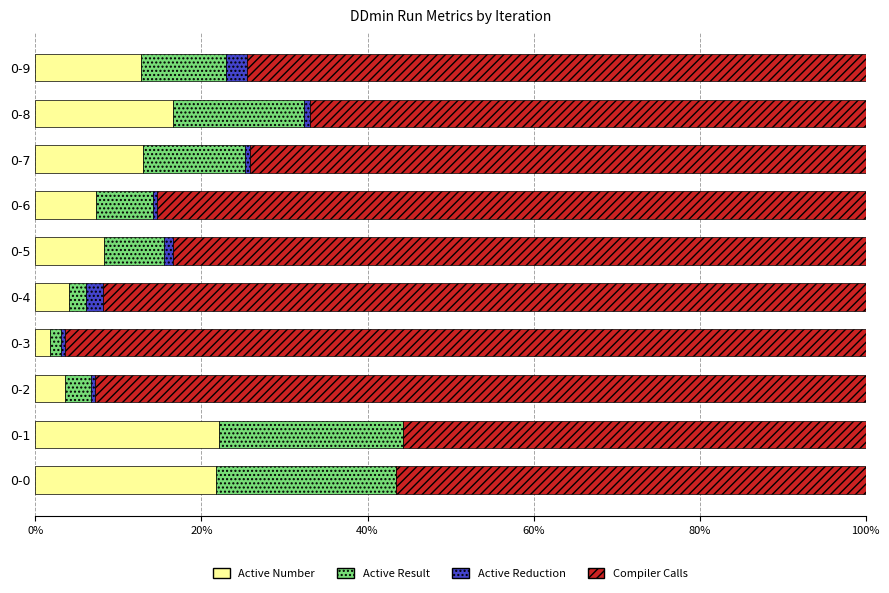

What is the total value across all series at 0-9?

100.0